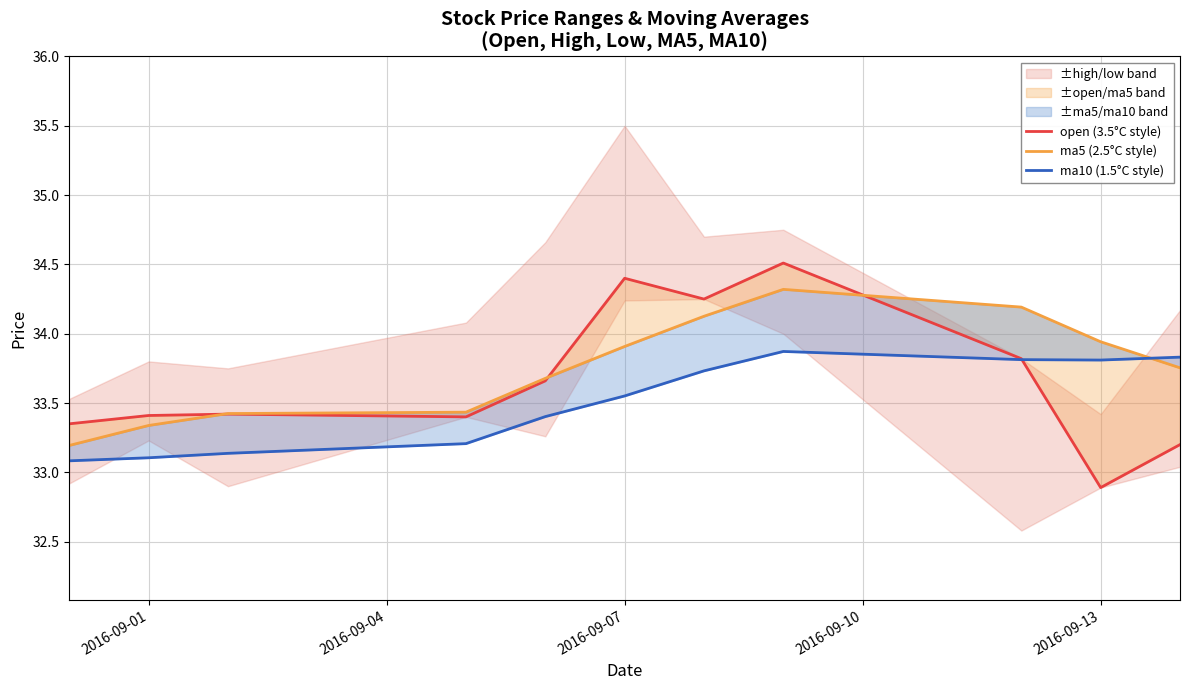

Is the value of ma10 (1.5°C style) at 2016-09-04 greater than the value of ma5 (2.5°C style) at 2016-09-13?

No